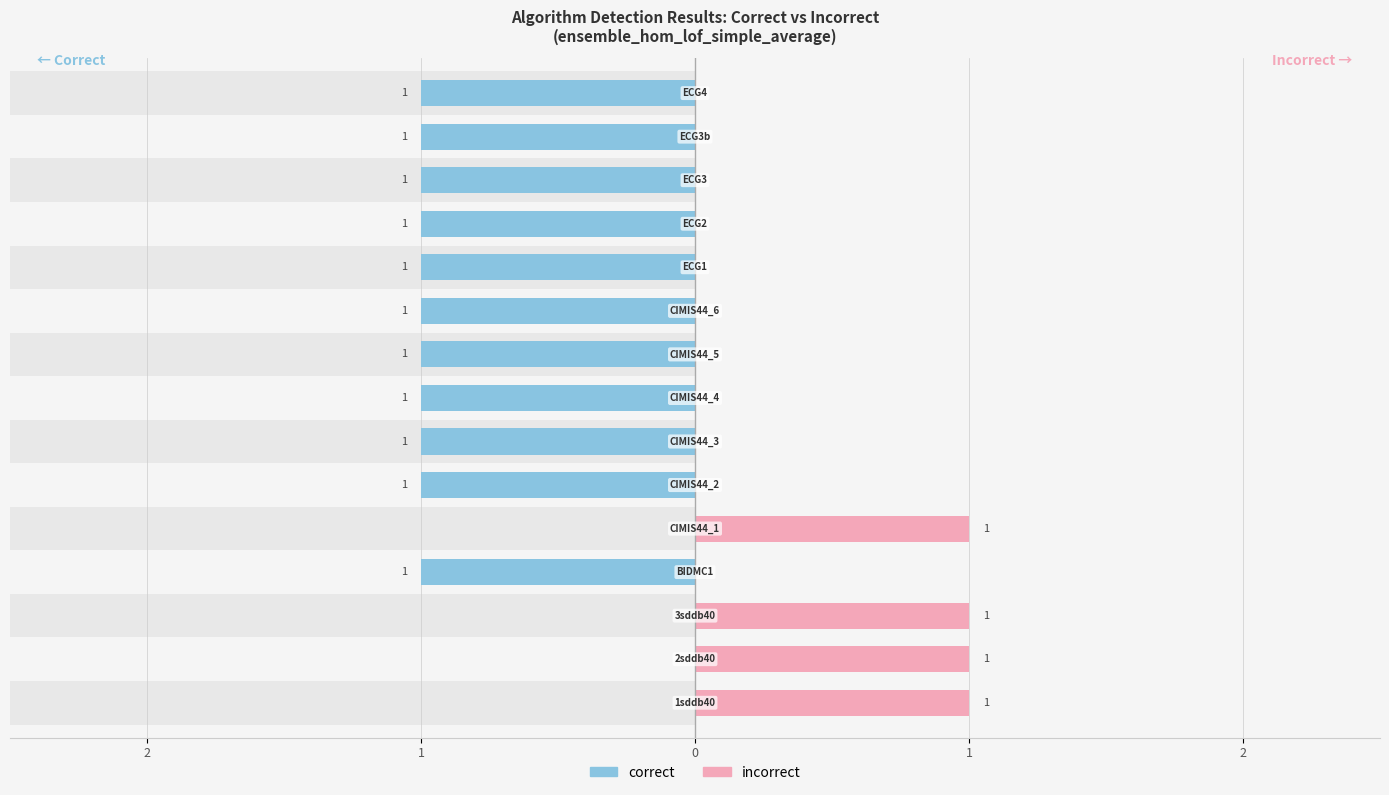

Is it true that correct equals -1 at 14?

False